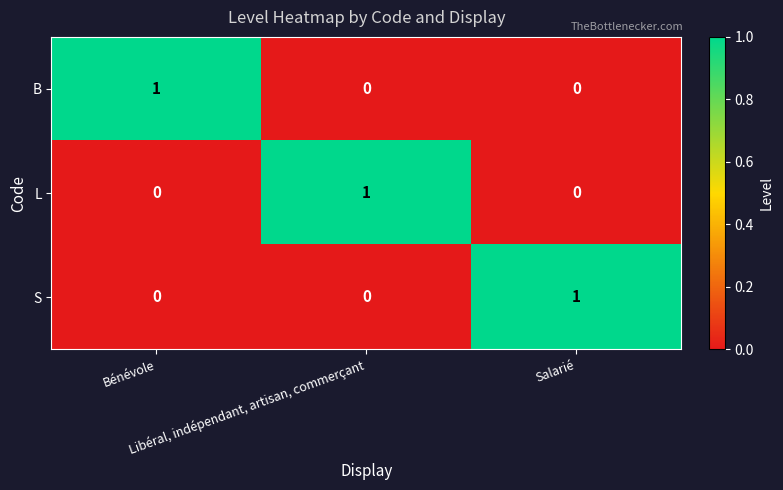

At how many categories does at least one series exceed 0?

3